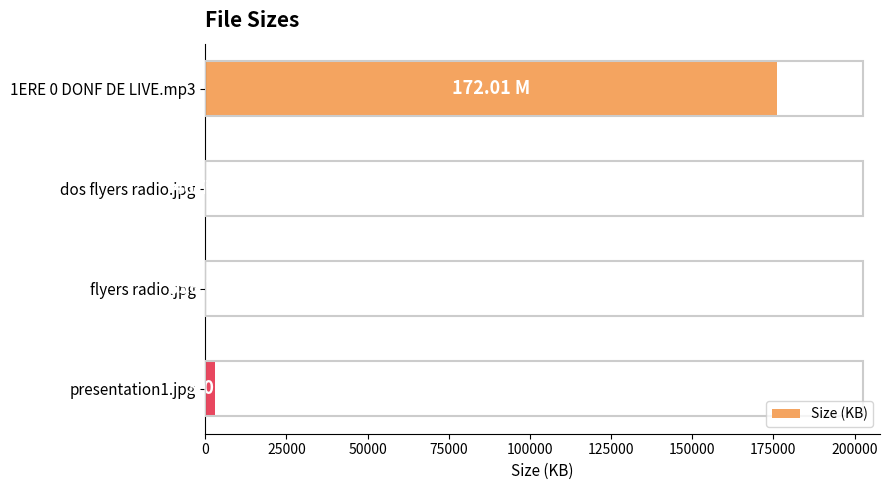

What is the average value?

44903.5